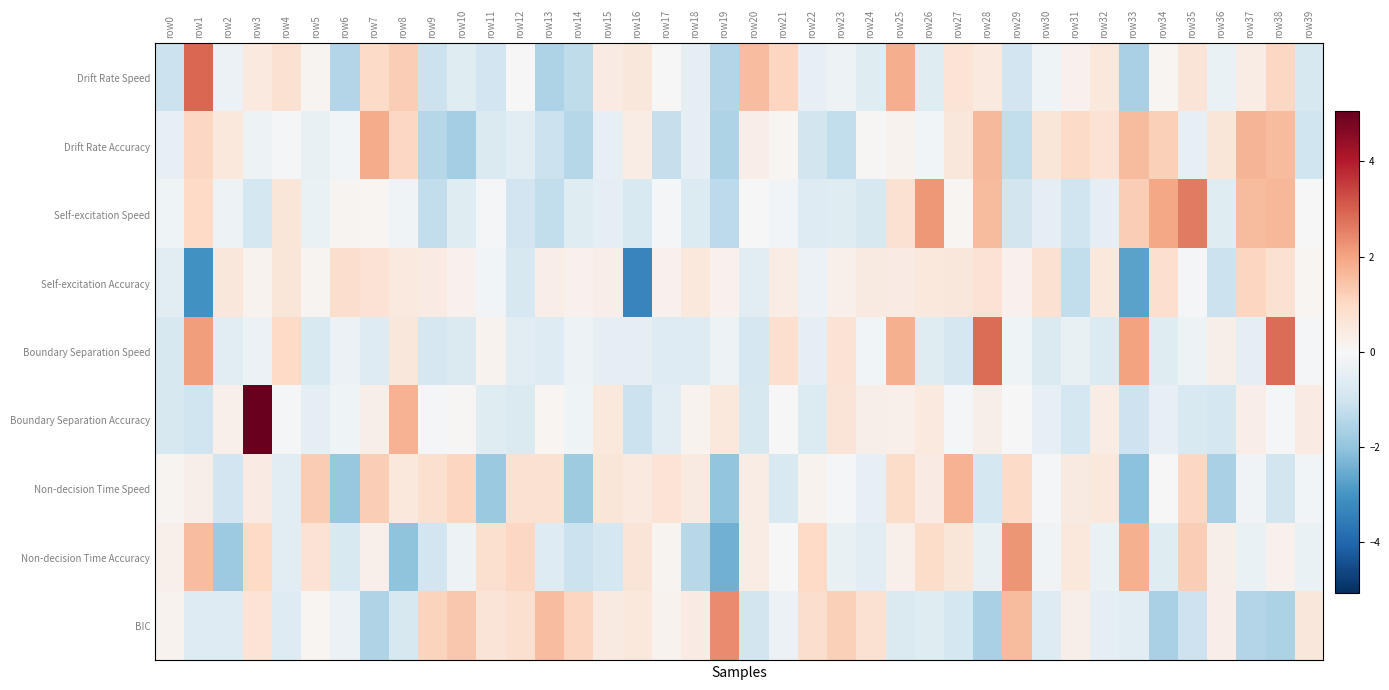

Reading right to left, list all the values displayed in this chart.

Drift Rate Speed: row39=-0.8	row38=1.1	row37=0.4	row36=-0.3	row35=0.7	row34=0.1	row33=-1.7	row32=0.6	row31=0.2	row30=-0.2	row29=-1.0	row28=0.5	row27=0.7	row26=-0.6	row25=1.8	row24=-0.6	row23=-0.3	row22=-0.4	row21=1.1	row20=1.6	row19=-1.5	row18=-0.4	row17=-0.0	row16=0.6	row15=0.4	row14=-1.3	row13=-1.6	row12=0.0	row11=-1.0	row10=-0.6	row9=-1.1	row8=1.2	row7=1.0	row6=-1.5	row5=0.1	row4=0.8	row3=0.5	row2=-0.3	row1=2.9	row0=-1.1
Drift Rate Accuracy: row39=-1.0	row38=1.6	row37=1.7	row36=0.6	row35=-0.4	row34=1.2	row33=1.6	row32=0.7	row31=1.0	row30=0.6	row29=-1.2	row28=1.6	row27=0.6	row26=-0.1	row25=0.2	row24=0.1	row23=-1.2	row22=-0.9	row21=0.1	row20=0.3	row19=-1.5	row18=-0.5	row17=-1.2	row16=0.4	row15=-0.4	row14=-1.5	row13=-1.1	row12=-0.5	row11=-0.7	row10=-1.7	row9=-1.4	row8=1.1	row7=1.9	row6=-0.1	row5=-0.4	row4=-0.1	row3=-0.2	row2=0.5	row1=1.1	row0=-0.4
Self-excitation Speed: row39=-0.0	row38=1.7	row37=1.6	row36=-0.6	row35=2.6	row34=1.9	row33=1.2	row32=-0.5	row31=-1.0	row30=-0.5	row29=-0.9	row28=1.6	row27=0.1	row26=2.2	row25=0.8	row24=-0.8	row23=-0.6	row22=-0.7	row21=-0.1	row20=0.0	row19=-1.3	row18=-0.7	row17=-0.1	row16=-0.8	row15=-0.5	row14=-0.6	row13=-1.2	row12=-1.0	row11=-0.1	row10=-0.6	row9=-1.2	row8=-0.2	row7=0.1	row6=0.1	row5=-0.3	row4=0.6	row3=-0.9	row2=-0.2	row1=1.0	row0=-0.2
Self-excitation Accuracy: row39=0.1	row38=0.8	row37=1.1	row36=-1.1	row35=-0.1	row34=0.9	row33=-2.7	row32=0.5	row31=-1.2	row30=0.8	row29=0.2	row28=0.7	row27=0.6	row26=0.5	row25=0.4	row24=0.5	row23=0.2	row22=-0.3	row21=0.4	row20=-0.5	row19=0.2	row18=0.5	row17=0.2	row16=-3.3	row15=0.3	row14=0.2	row13=0.4	row12=-0.8	row11=-0.1	row10=0.2	row9=0.4	row8=0.5	row7=0.7	row6=0.9	row5=0.1	row4=0.6	row3=0.2	row2=0.6	row1=-3.1	row0=-0.5
Boundary Separation Speed: row39=-0.1	row38=2.8	row37=-0.4	row36=0.3	row35=-0.3	row34=-0.6	row33=2.0	row32=-0.7	row31=-0.4	row30=-0.7	row29=-0.2	row28=2.8	row27=-0.9	row26=-0.6	row25=1.8	row24=-0.1	row23=0.7	row22=-0.5	row21=0.8	row20=-0.8	row19=-0.3	row18=-0.7	row17=-0.6	row16=-0.5	row15=-0.5	row14=-0.3	row13=-0.6	row12=-0.5	row11=0.2	row10=-0.7	row9=-0.8	row8=0.6	row7=-0.6	row6=-0.3	row5=-0.8	row4=1.0	row3=-0.3	row2=-0.6	row1=2.1	row0=-0.8
Boundary Separation Accuracy: row39=0.4	row38=-0.1	row37=0.3	row36=-0.9	row35=-0.8	row34=-0.4	row33=-1.1	row32=0.4	row31=-0.9	row30=-0.4	row29=0.0	row28=0.3	row27=-0.1	row26=0.5	row25=0.3	row24=0.3	row23=0.7	row22=-0.7	row21=-0.0	row20=-0.8	row19=0.5	row18=0.2	row17=-0.5	row16=-1.1	row15=0.6	row14=-0.2	row13=0.1	row12=-0.7	row11=-0.6	row10=0.1	row9=-0.1	row8=1.8	row7=0.3	row6=-0.2	row5=-0.5	row4=-0.0	row3=5.1	row2=0.2	row1=-1.0	row0=-0.8
Non-decision Time Speed: row39=-0.2	row38=-0.9	row37=-0.2	row36=-1.6	row35=1.0	row34=0.0	row33=-2.1	row32=0.5	row31=0.4	row30=-0.1	row29=1.0	row28=-0.9	row27=1.8	row26=0.4	row25=0.9	row24=-0.4	row23=-0.1	row22=0.2	row21=-0.8	row20=0.4	row19=-2.0	row18=0.5	row17=0.7	row16=0.5	row15=0.6	row14=-1.8	row13=0.8	row12=0.8	row11=-1.9	row10=1.1	row9=0.8	row8=0.6	row7=1.2	row6=-1.9	row5=1.3	row4=-0.5	row3=0.4	row2=-1.0	row1=0.3	row0=0.2
Non-decision Time Accuracy: row39=-0.4	row38=0.2	row37=-0.4	row36=0.3	row35=1.3	row34=-0.6	row33=1.8	row32=-0.3	row31=0.5	row30=-0.2	row29=2.2	row28=-0.4	row27=0.6	row26=0.9	row25=0.3	row24=-0.5	row23=-0.4	row22=1.0	row21=-0.0	row20=0.4	row19=-2.4	row18=-1.4	row17=0.1	row16=0.6	row15=-0.9	row14=-1.1	row13=-0.7	row12=1.0	row11=0.8	row10=-0.2	row9=-0.9	row8=-2.0	row7=0.3	row6=-0.8	row5=0.7	row4=-0.6	row3=1.0	row2=-1.8	row1=1.5	row0=0.2
BIC: row39=0.6	row38=-1.6	row37=-1.5	row36=0.3	row35=-1.1	row34=-1.7	row33=-0.6	row32=-0.5	row31=0.3	row30=-0.7	row29=1.6	row28=-1.7	row27=-0.9	row26=-0.6	row25=-0.7	row24=0.8	row23=1.2	row22=0.9	row21=-0.3	row20=-0.9	row19=2.4	row18=0.4	row17=0.2	row16=0.6	row15=0.5	row14=1.1	row13=1.6	row12=0.8	row11=0.7	row10=1.4	row9=1.1	row8=-0.8	row7=-1.5	row6=-0.3	row5=0.1	row4=-0.7	row3=0.7	row2=-0.6	row1=-0.6	row0=0.2